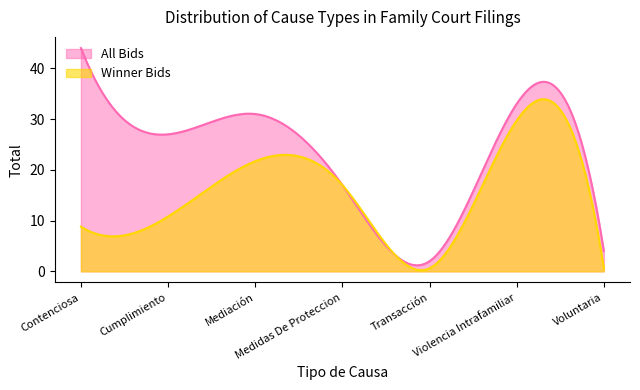

What is the sum of the All Bids values at Voluntaria and Medidas De Proteccion?

21